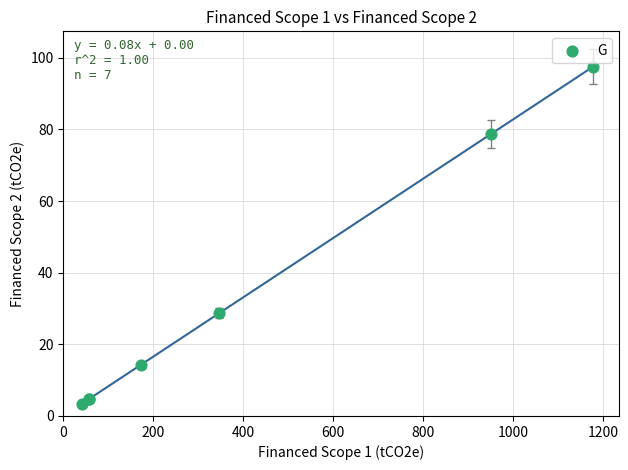

What Y value in the scatter plot is closest to 50?

28.6